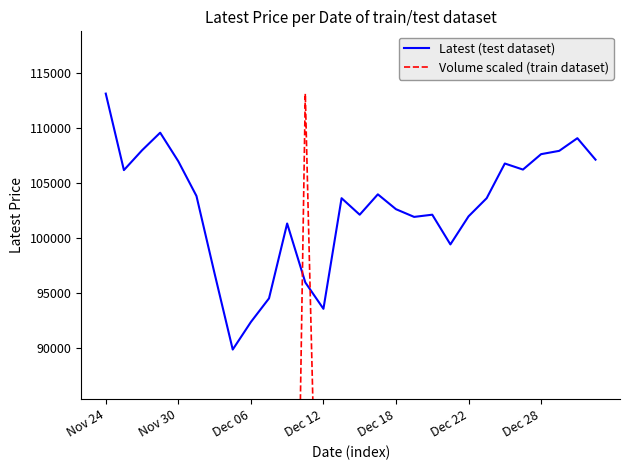

What is the average value of the Latest (test dataset) series?

102820